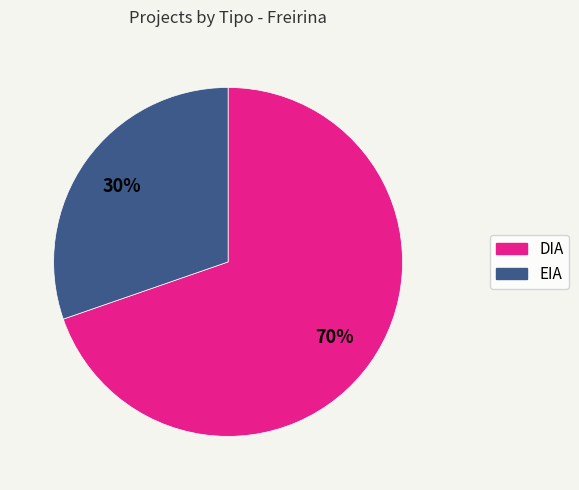

To the nearest percent, what percentage of the pie is DIA?

70%